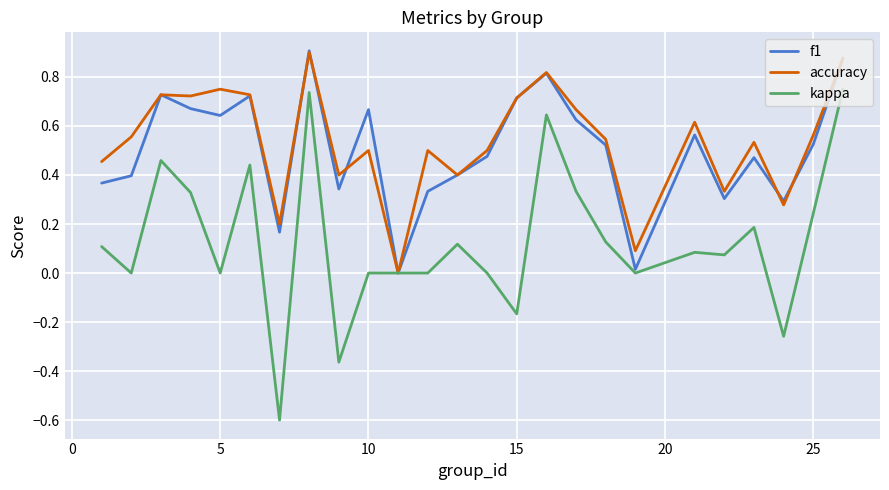

What is the minimum value shown in the chart?

-0.6